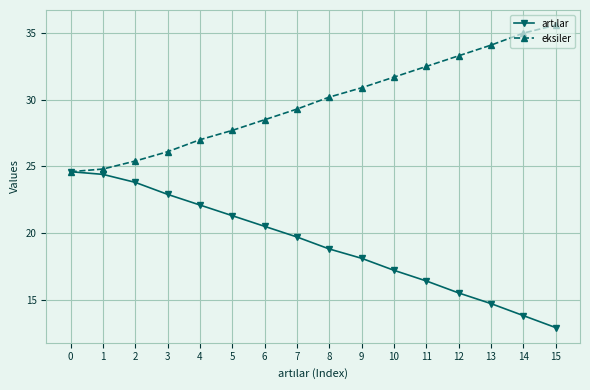

How many lines are shown in the chart?

2